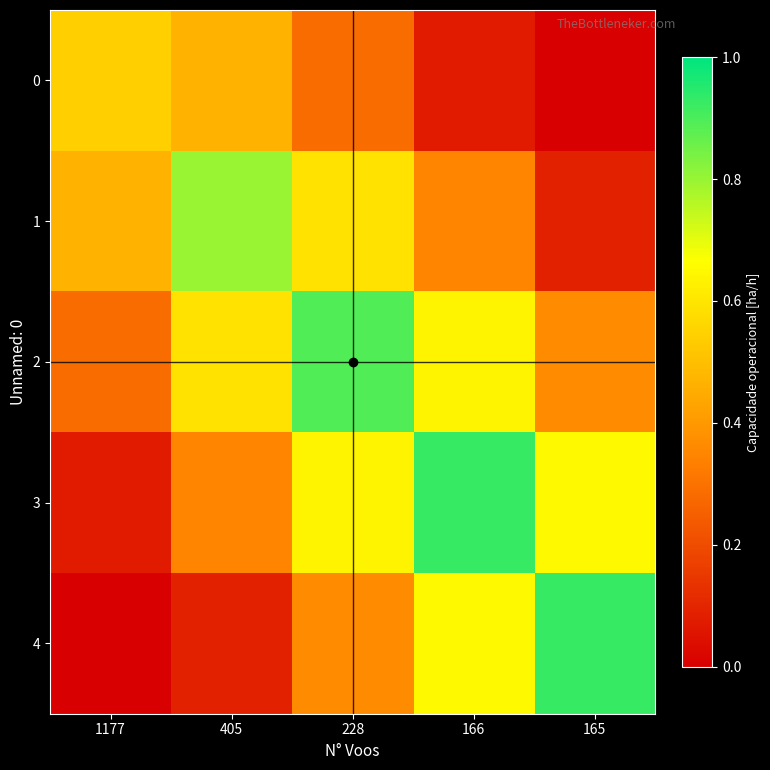

Which series has the largest total across all categories?

2